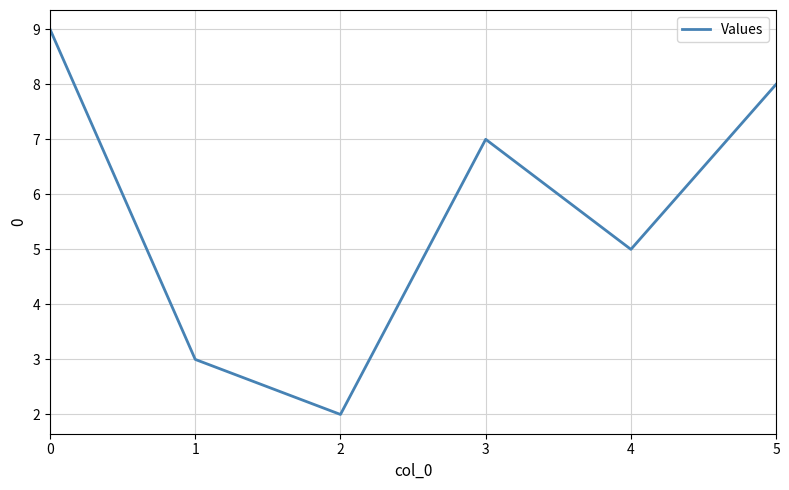

How many values are between 3 and 8?

4